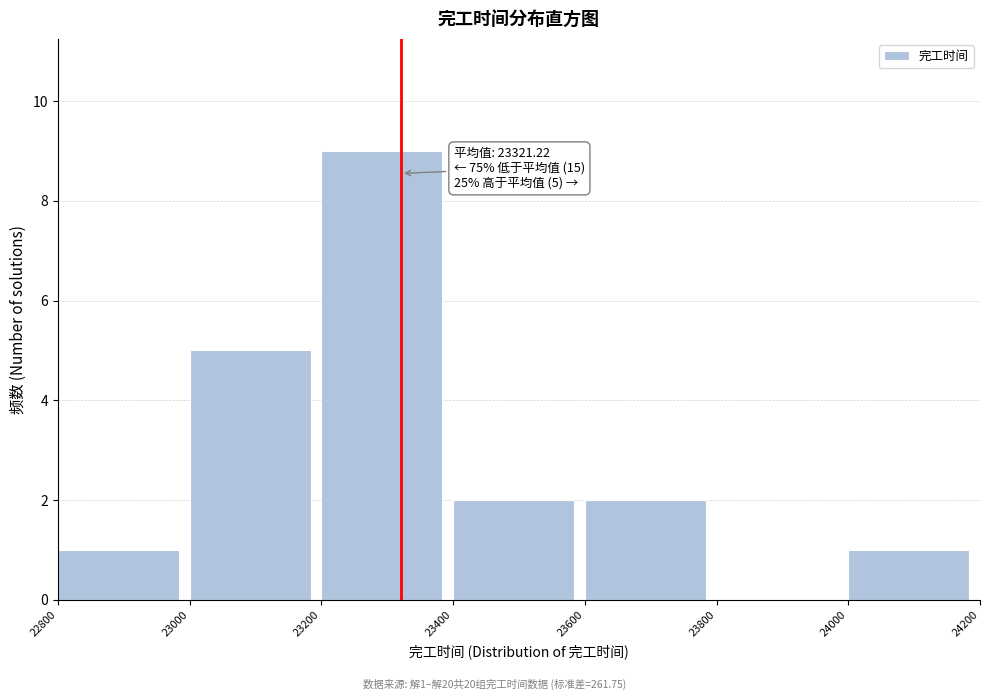

Over which range of the x-axis is the bar tallest?

23200 to 23400